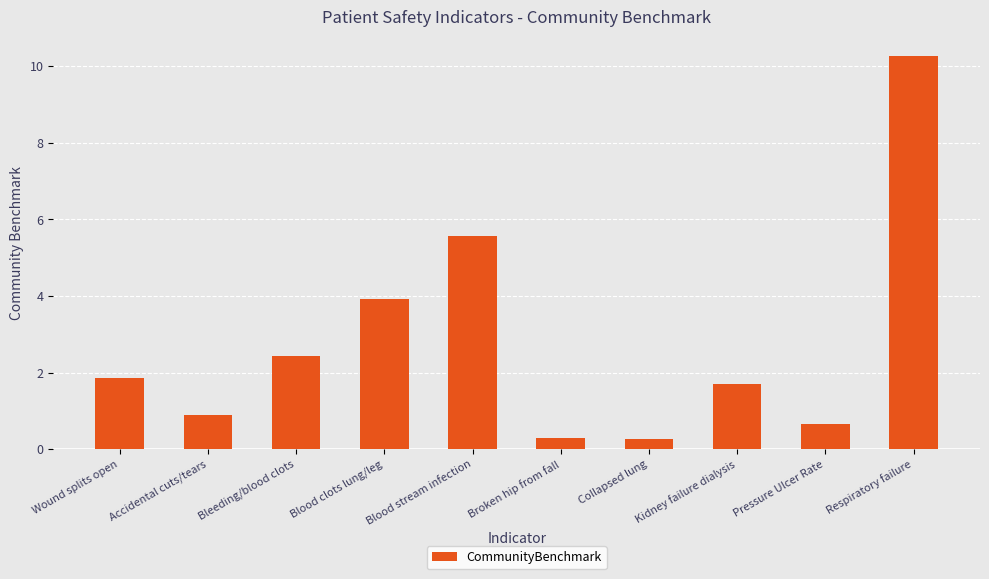

What is the difference between the maximum and minimum values?

10.0